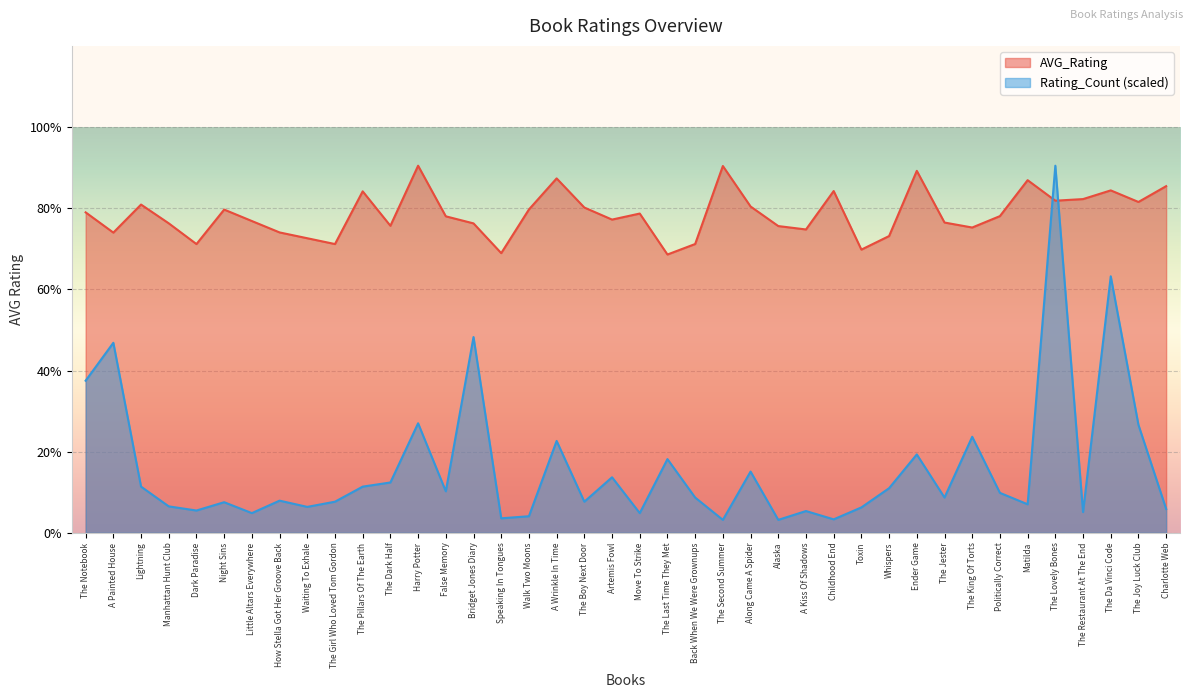

At which category is the sum across all series the highest?

The Lovely Bones